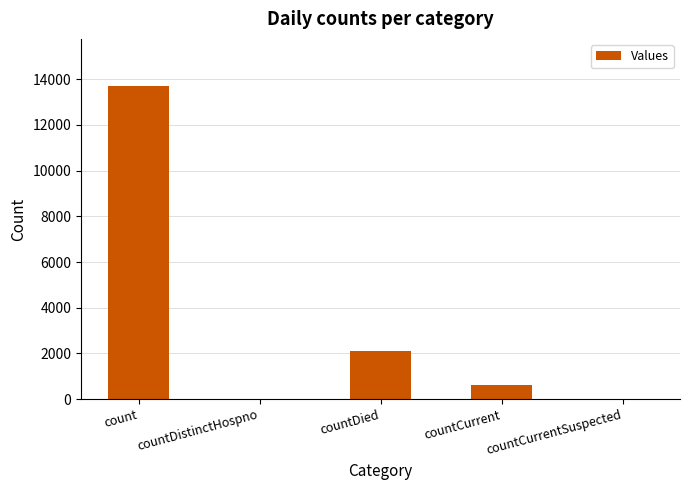

What is the difference between the values at countDied and countDistinctHospno?

2108